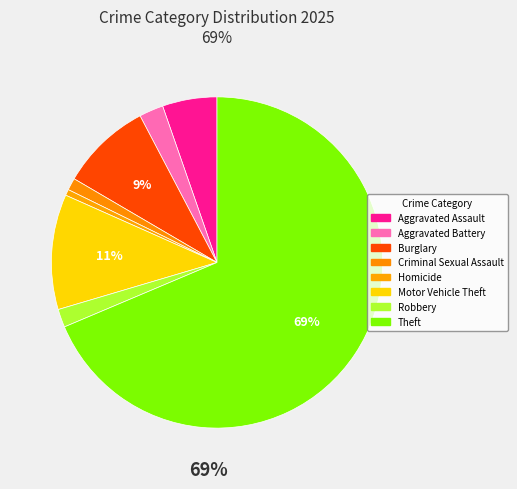

Count the number of slices in the pie.

8